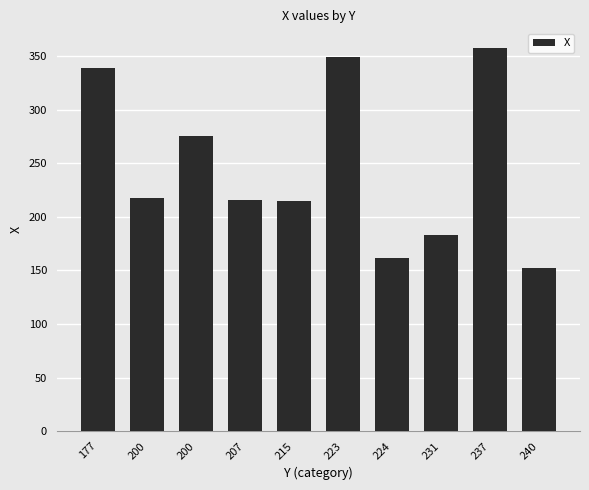

What is the smallest value displayed?

152